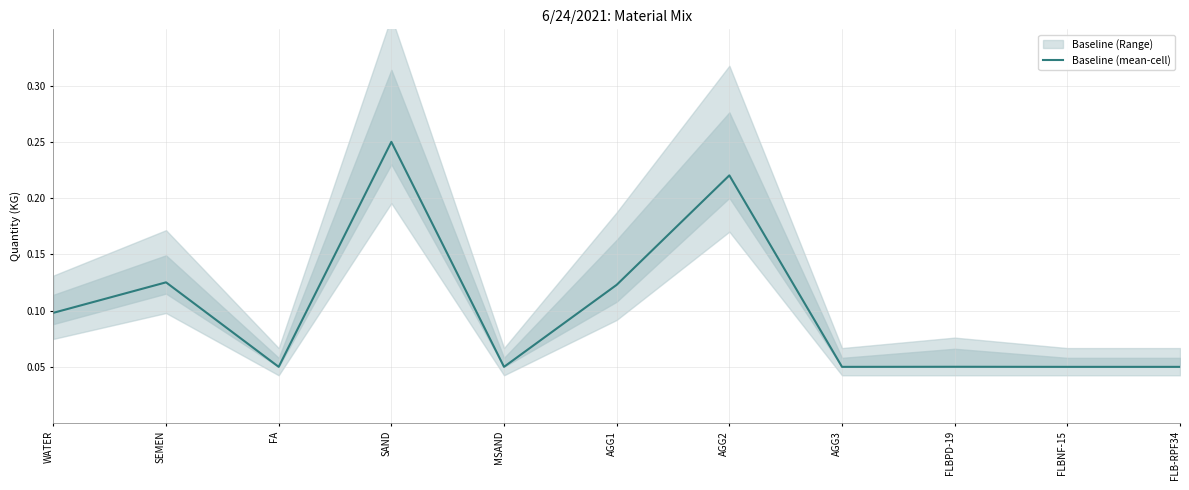

What is the greatest value displayed?

0.2